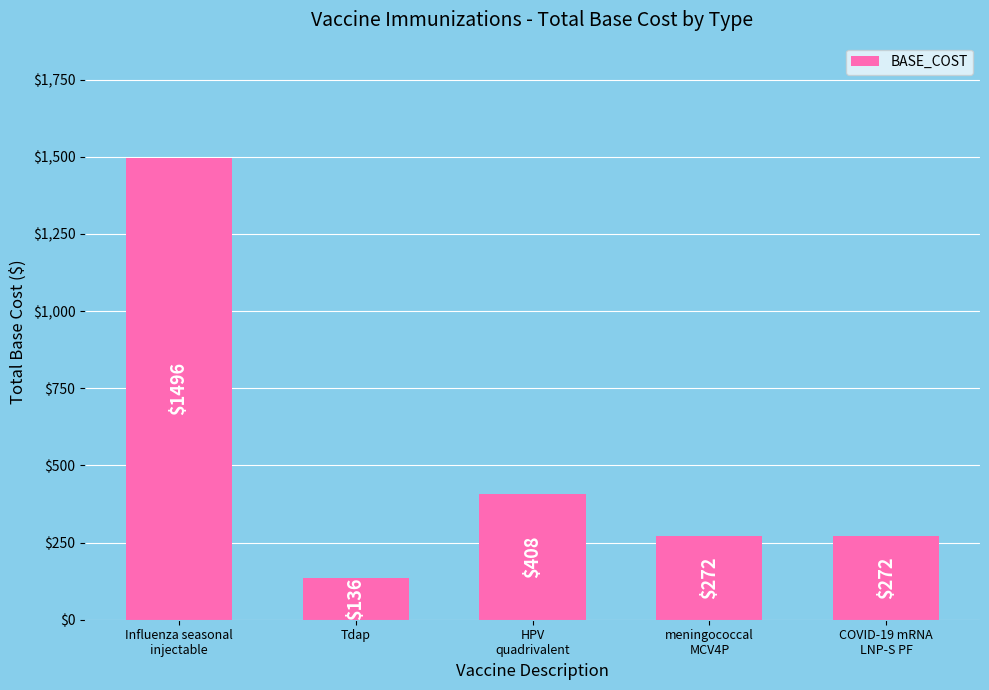

What is the ratio of the value at COVID-19 mRNA
LNP-S PF to the value at Tdap?

2.0